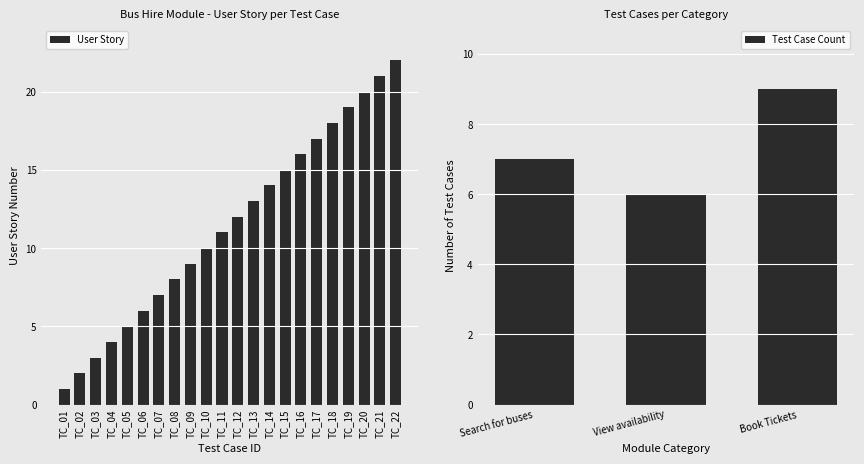

True or false: User Story has a value of 3 at TC_03.

True